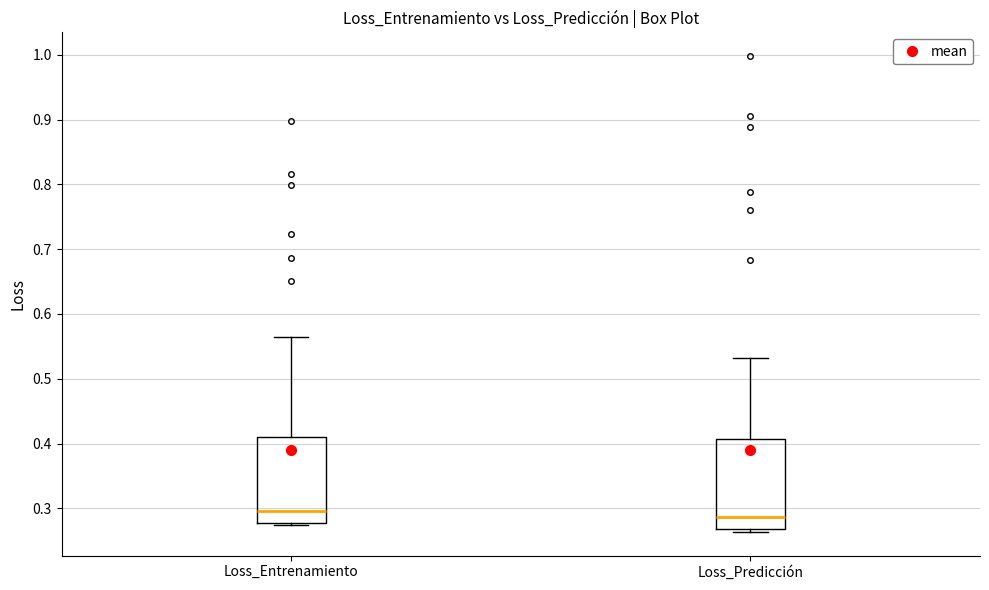

Where does the median line of the box for Loss_Predicción sit on the y-axis? The values are not printed on the chart, so give them approximately, as read against the axis.

0.29